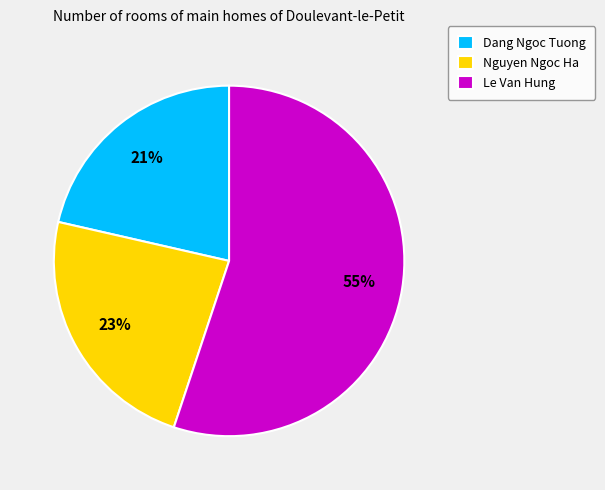

Do Nguyen Ngoc Ha and Le Van Hung together represent more than half of the pie?

Yes